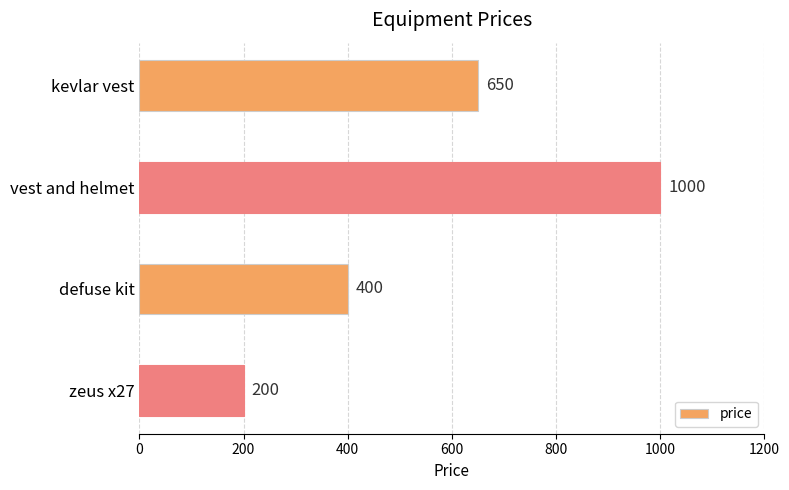

Reading top to bottom, what are all the values shown in this chart?

650	1000	400	200